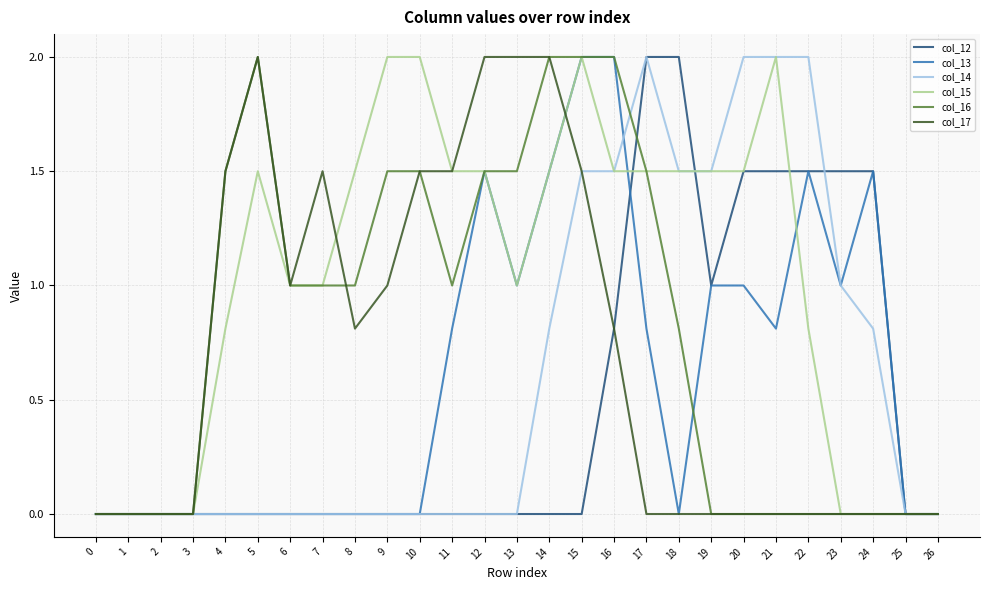

Which series changed the most between 6 and 14?

col_13